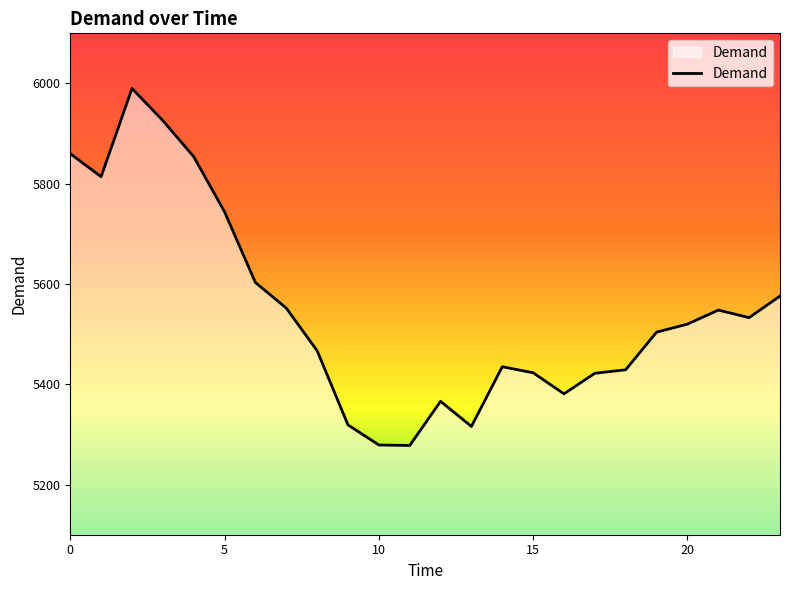

What is the smallest value displayed?

5278